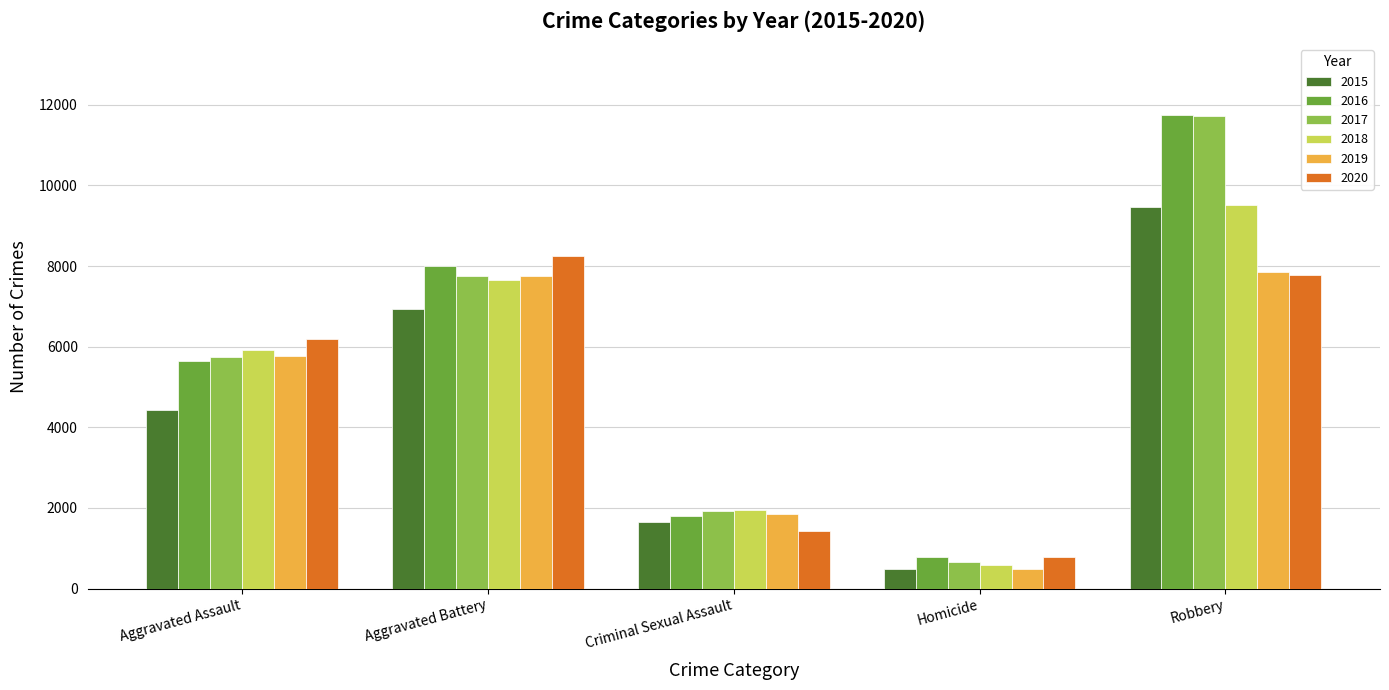

What is the value of the 2019 bar at the 4th from the left?

491